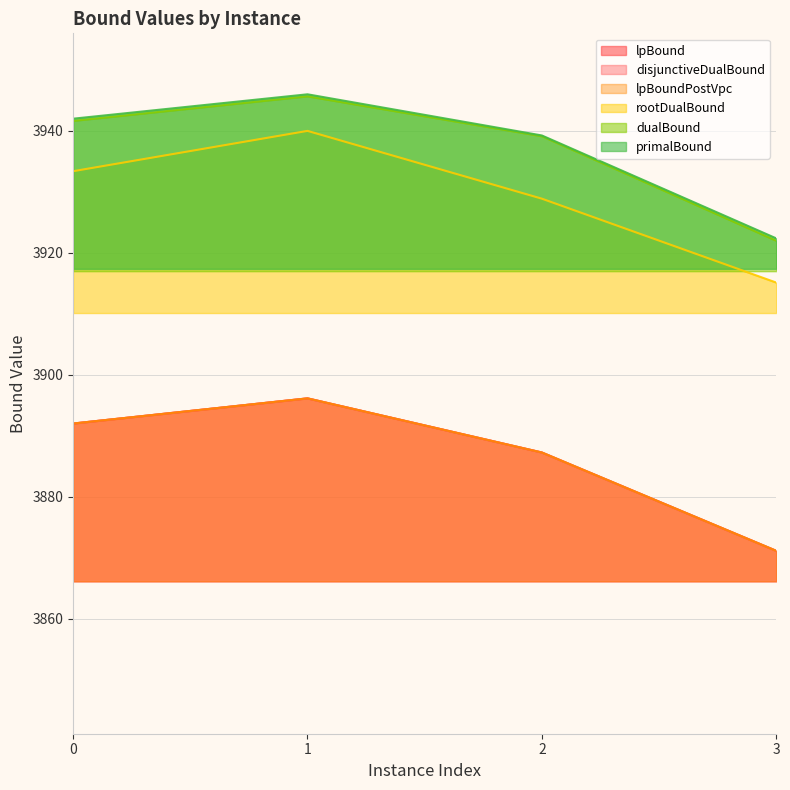

Rank the series by their maximum value, from highest to lowest.

primalBound, dualBound, rootDualBound, lpBound, disjunctiveDualBound, lpBoundPostVpc